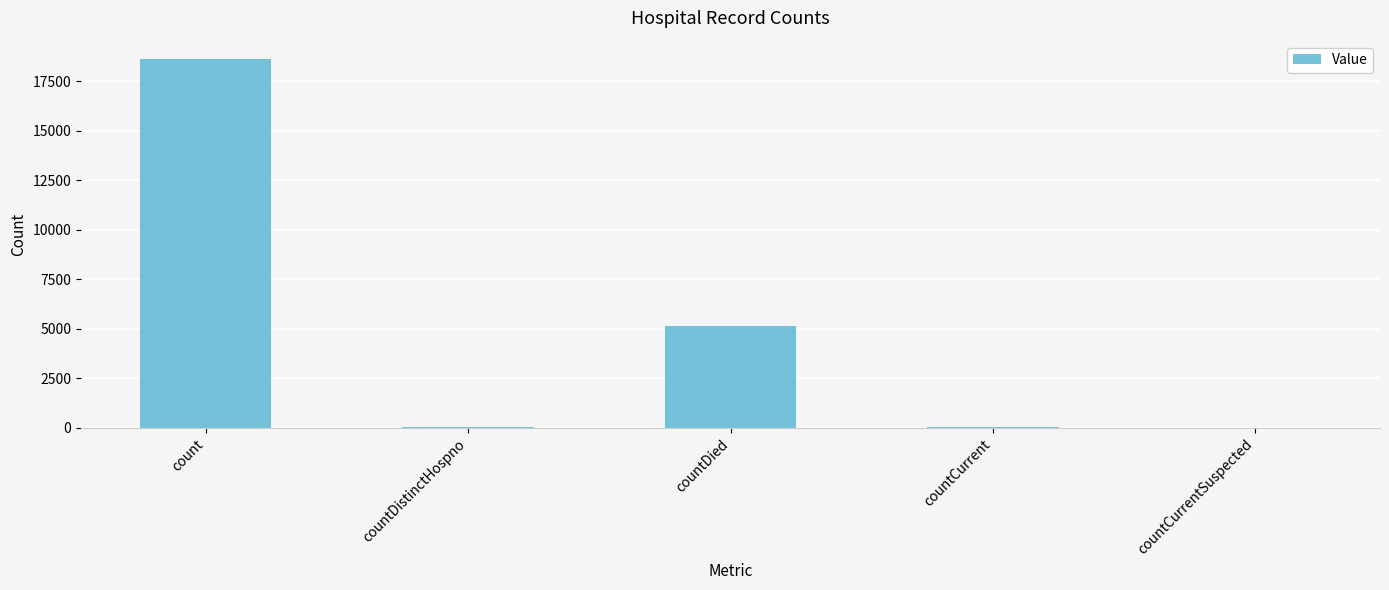

The value at countDied is 1512. True or false?

False